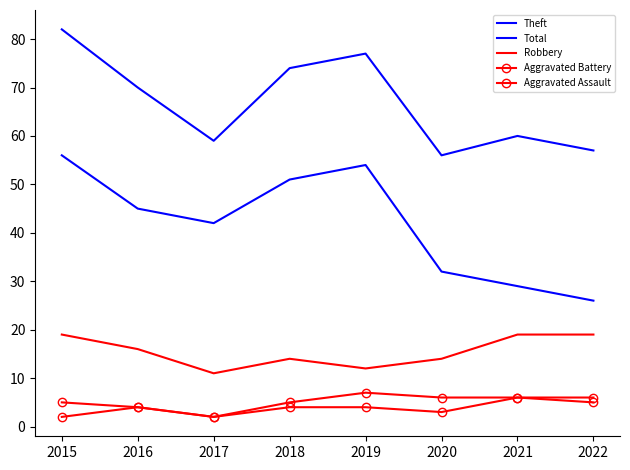

What is the difference between the Total values at 2018 and 2021?

14